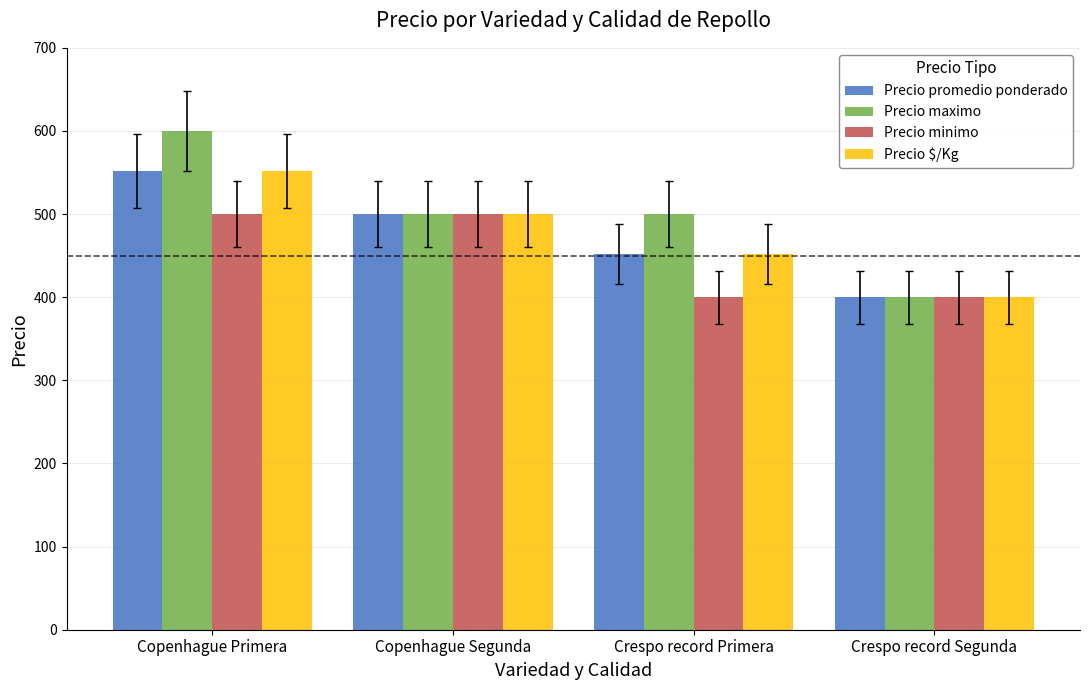

The Precio minimo series shows 500 at Copenhague Primera. True or false?

True